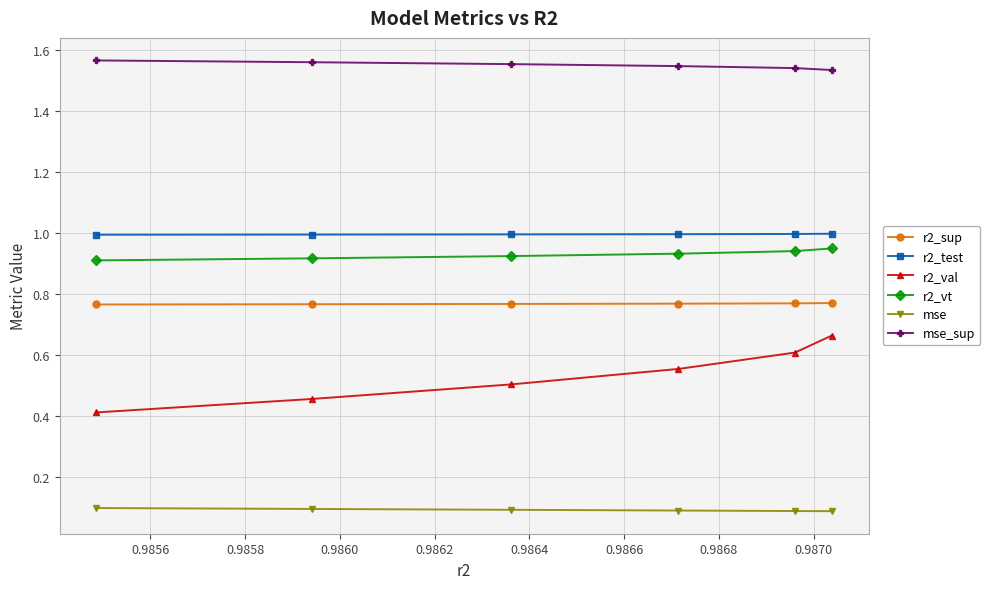

Which series has the widest spread of values?

r2_val